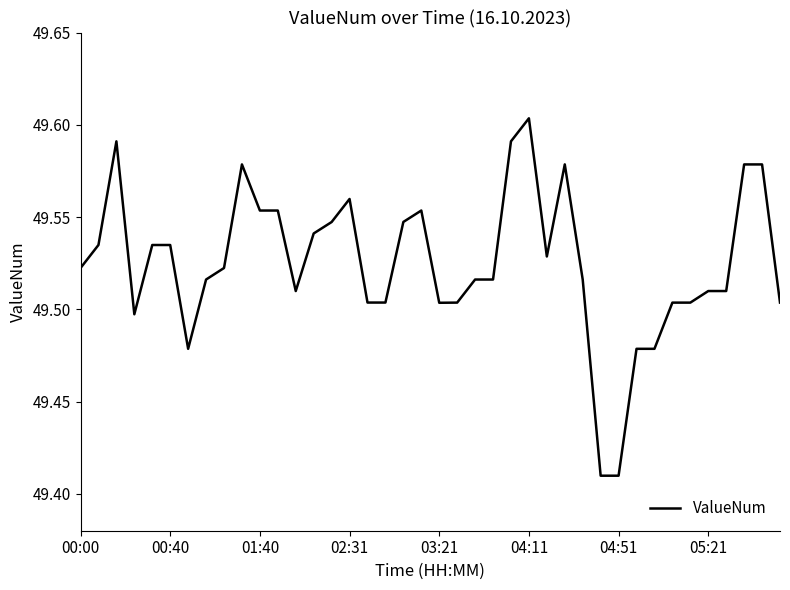

How many lines are shown in the chart?

1